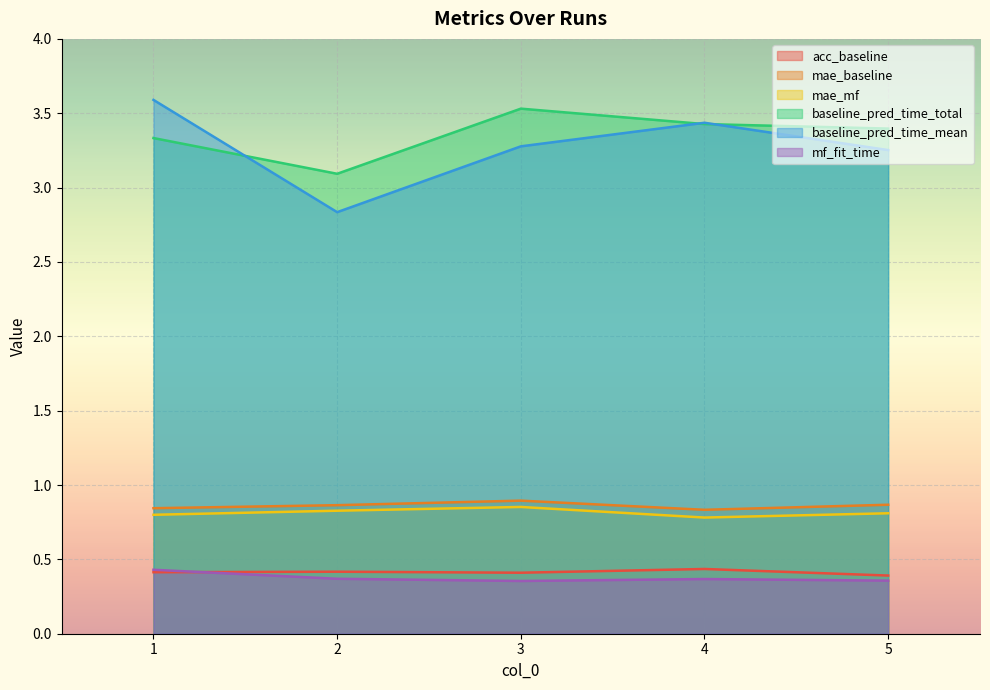

How many categories are shown in the chart?

5